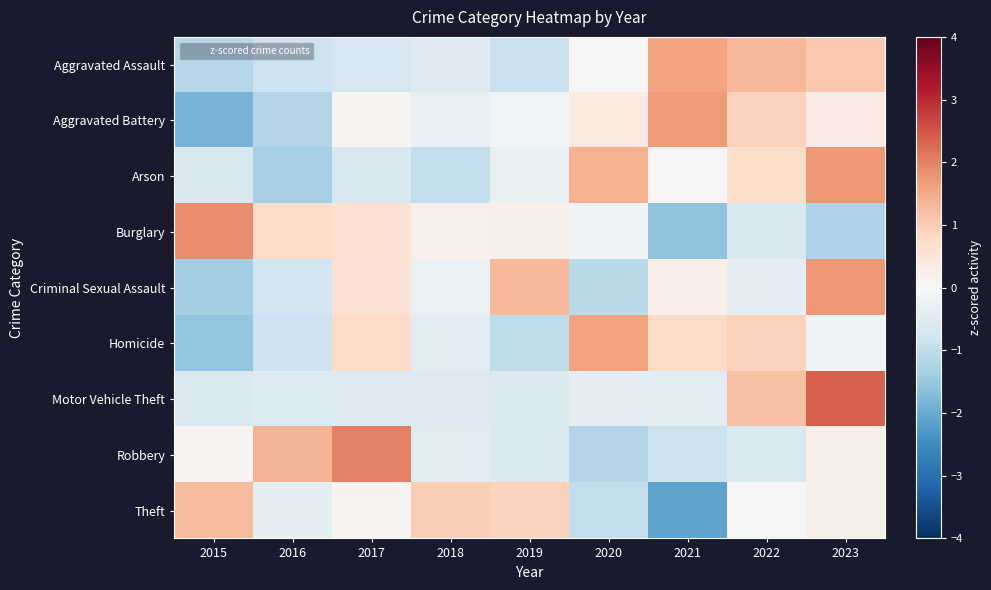

At which category is the sum across all series the highest?

2023